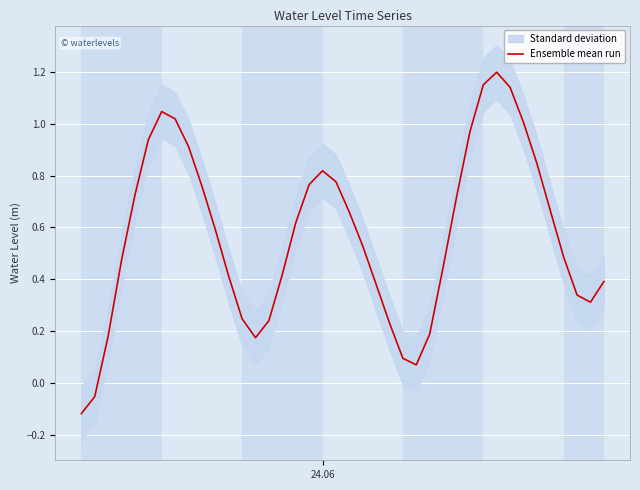

Which label corresponds to the smallest value in the chart?

24.06